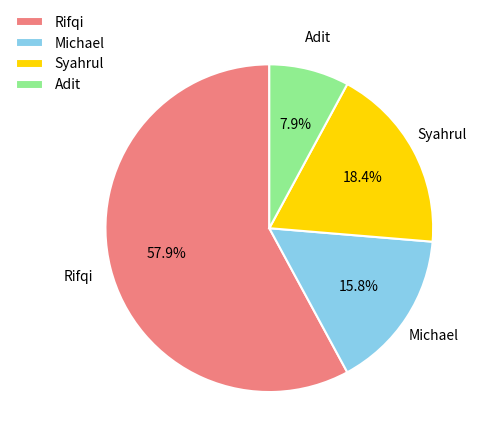

To the nearest percent, what is the difference between the Michael and Adit slice percentages?

8%